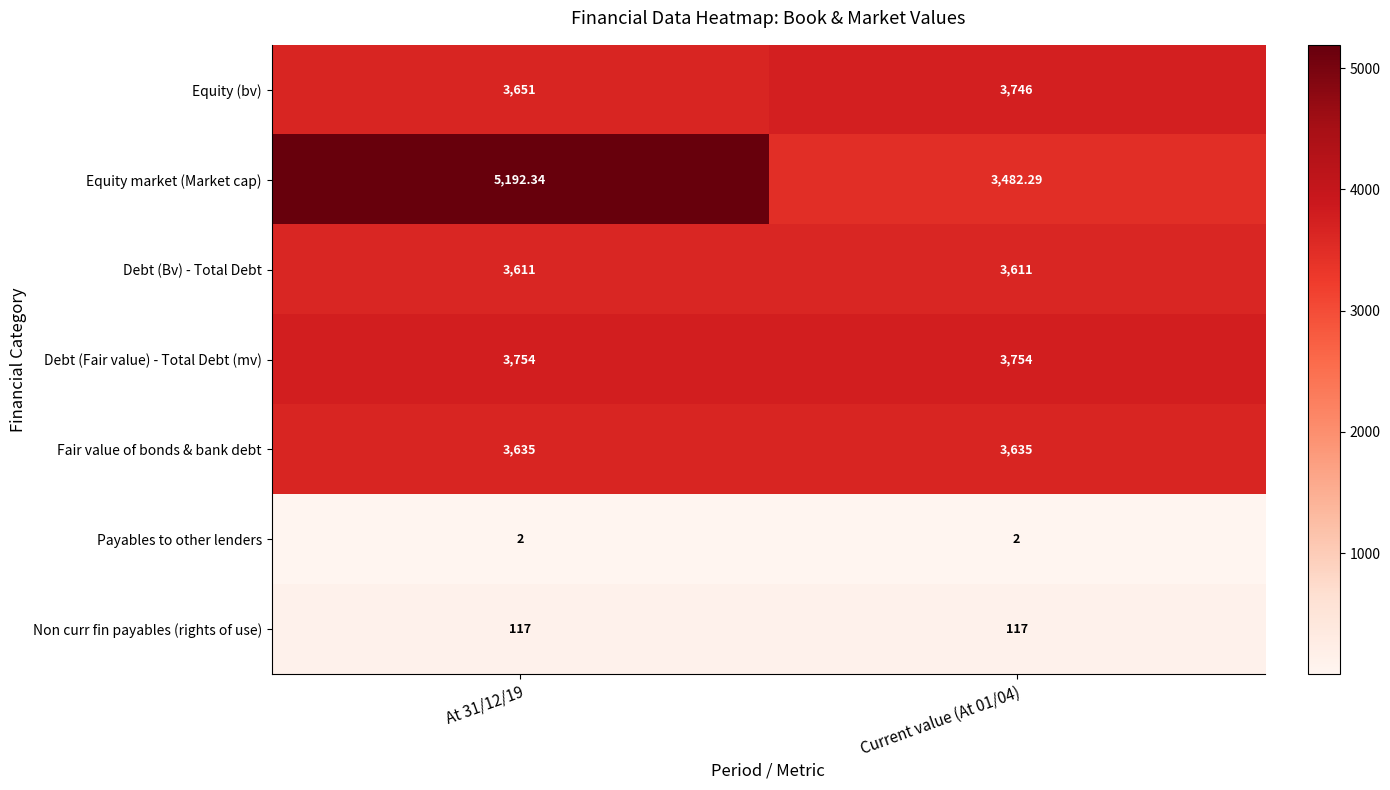

Which series has the largest total across all categories?

Equity market (Market cap)